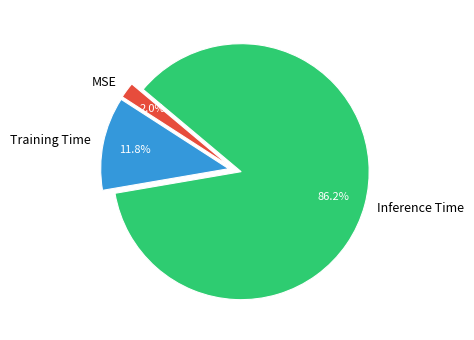

What portion of the pie excludes Training Time?

88.2%